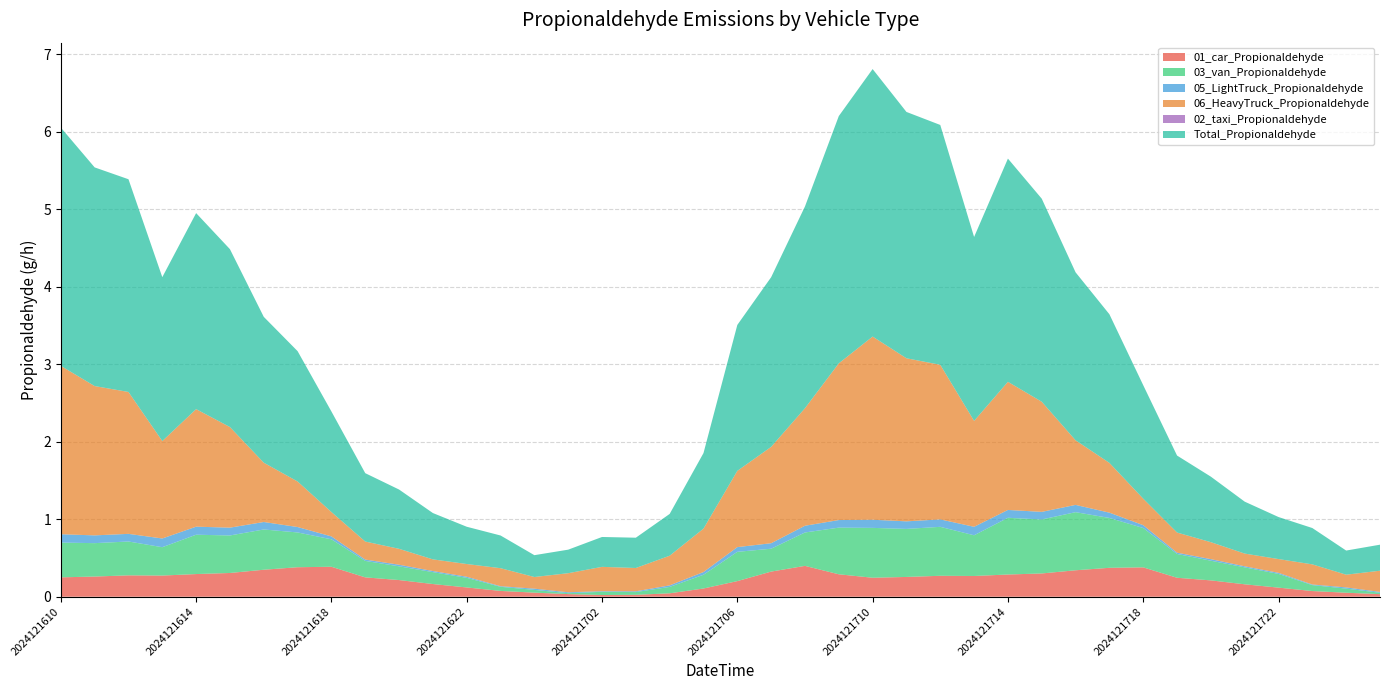

Reading left to right, list all the values displayed in this chart.

01_car_Propionaldehyde: 0.3	0.3	0.3	0.3	0.3	0.3	0.3	0.4	0.4	0.2	0.2	0.2	0.1	0.1	0.1	0.0	0.0	0.0	0.0	0.1	0.2	0.3	0.4	0.3	0.2	0.3	0.3	0.3	0.3	0.3	0.3	0.4	0.4	0.2	0.2	0.2	0.1	0.1	0.1	0.0
03_van_Propionaldehyde: 0.4	0.4	0.4	0.4	0.5	0.5	0.5	0.4	0.4	0.2	0.2	0.2	0.1	0.1	0.0	0.0	0.0	0.0	0.1	0.2	0.4	0.3	0.4	0.6	0.6	0.6	0.6	0.5	0.7	0.7	0.7	0.6	0.5	0.3	0.3	0.2	0.2	0.1	0.1	0.0
05_LightTruck_Propionaldehyde: 0.1	0.1	0.1	0.1	0.1	0.1	0.1	0.1	0.0	0.0	0.0	0.0	0.0	0.0	0.0	0.0	0.0	0.0	0.0	0.0	0.1	0.1	0.1	0.1	0.1	0.1	0.1	0.1	0.1	0.1	0.1	0.1	0.0	0.0	0.0	0.0	0.0	0.0	0.0	0.0
06_HeavyTruck_Propionaldehyde: 2.2	1.9	1.8	1.3	1.5	1.3	0.8	0.6	0.3	0.2	0.2	0.2	0.2	0.2	0.2	0.2	0.3	0.3	0.4	0.6	1.0	1.2	1.5	2.0	2.4	2.1	2.0	1.4	1.7	1.4	0.8	0.6	0.3	0.3	0.2	0.2	0.2	0.3	0.2	0.3
02_taxi_Propionaldehyde: 0.0	0.0	0.0	0.0	0.0	0.0	0.0	0.0	0.0	0.0	0.0	0.0	0.0	0.0	0.0	0.0	0.0	0.0	0.0	0.0	0.0	0.0	0.0	0.0	0.0	0.0	0.0	0.0	0.0	0.0	0.0	0.0	0.0	0.0	0.0	0.0	0.0	0.0	0.0	0.0
Total_Propionaldehyde: 3.1	2.8	2.7	2.1	2.5	2.3	1.9	1.7	1.3	0.9	0.8	0.6	0.5	0.4	0.3	0.3	0.4	0.4	0.5	1.0	1.9	2.2	2.6	3.2	3.5	3.2	3.1	2.4	2.9	2.6	2.2	1.9	1.5	1.0	0.8	0.7	0.5	0.5	0.3	0.3